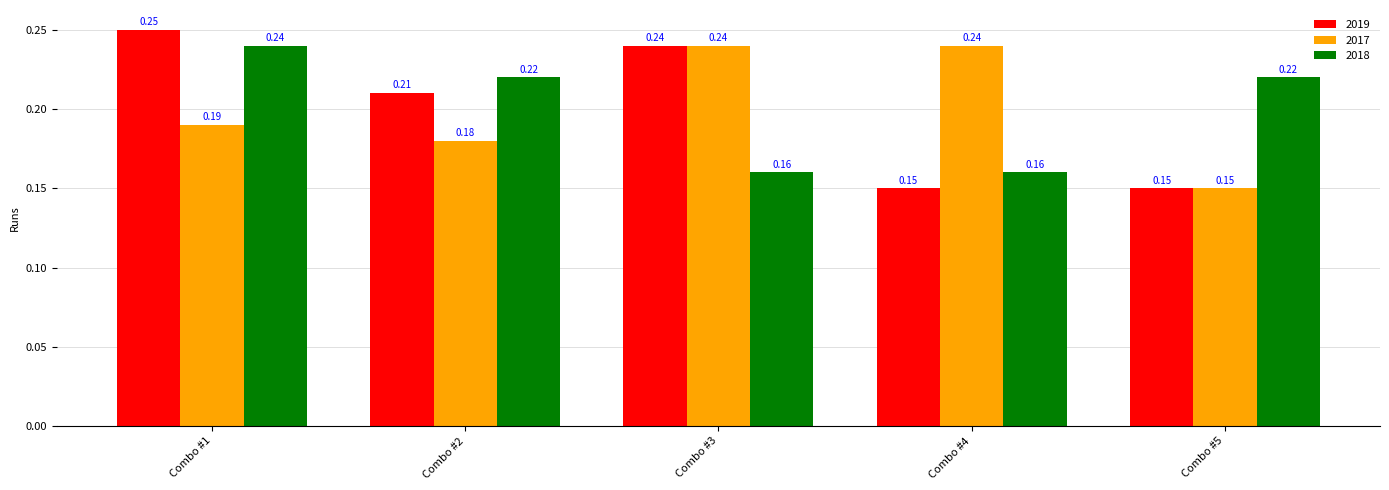

How many 2019 values are between 0 and 1?

5